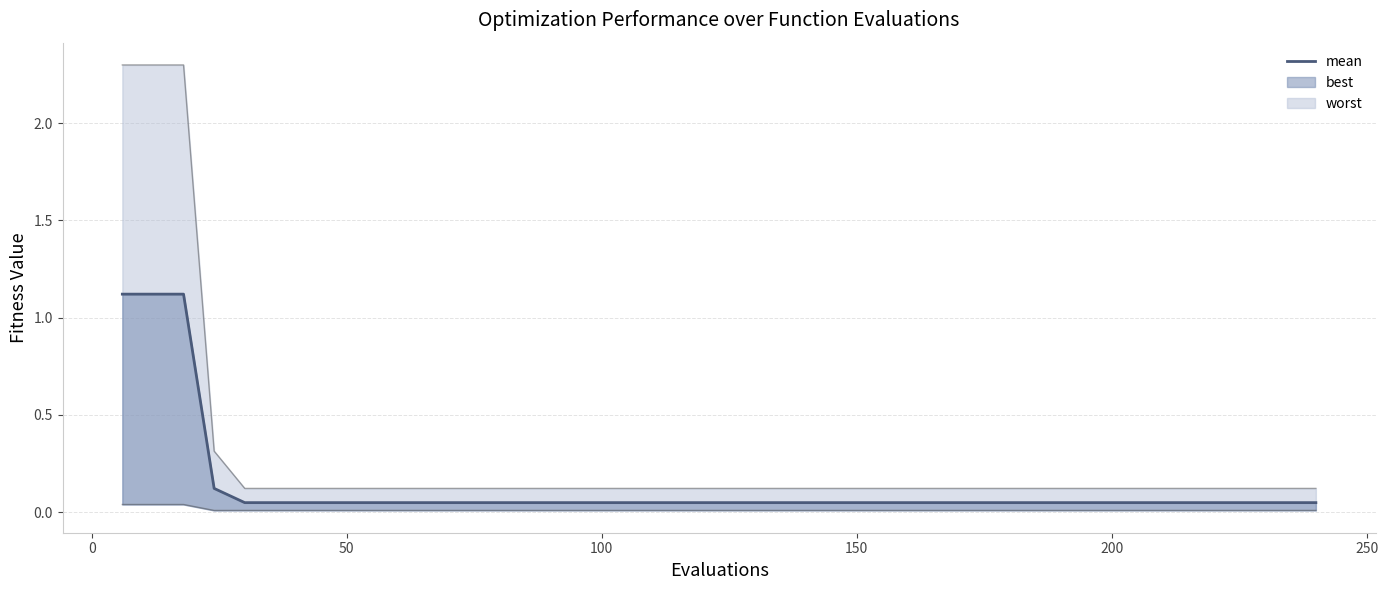

What is the difference between the maximum and second lowest values?

1.1